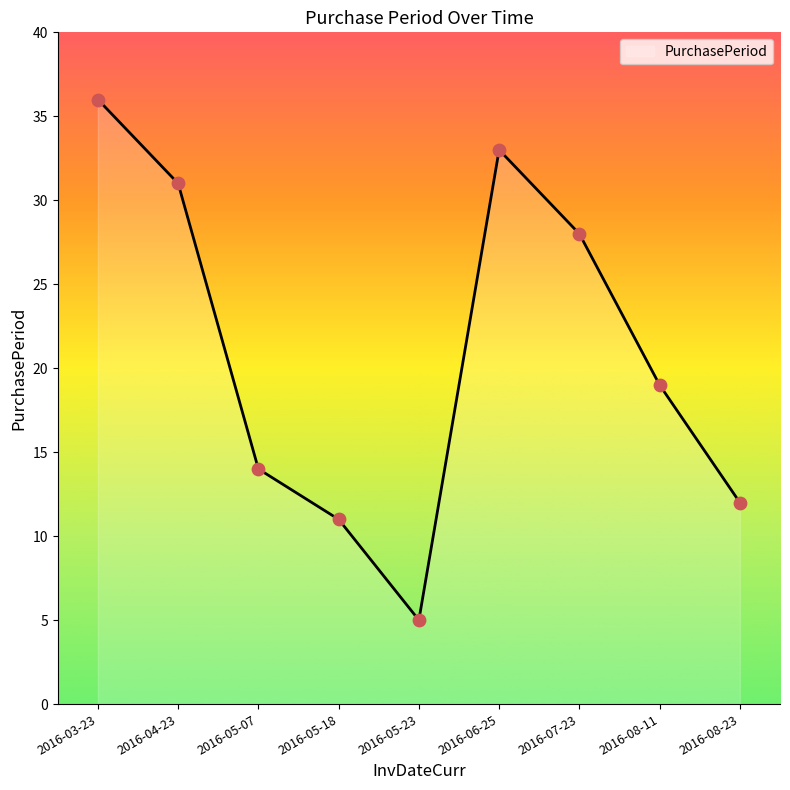

What is the change in value from 2016-05-18 to 2016-06-25?

+22